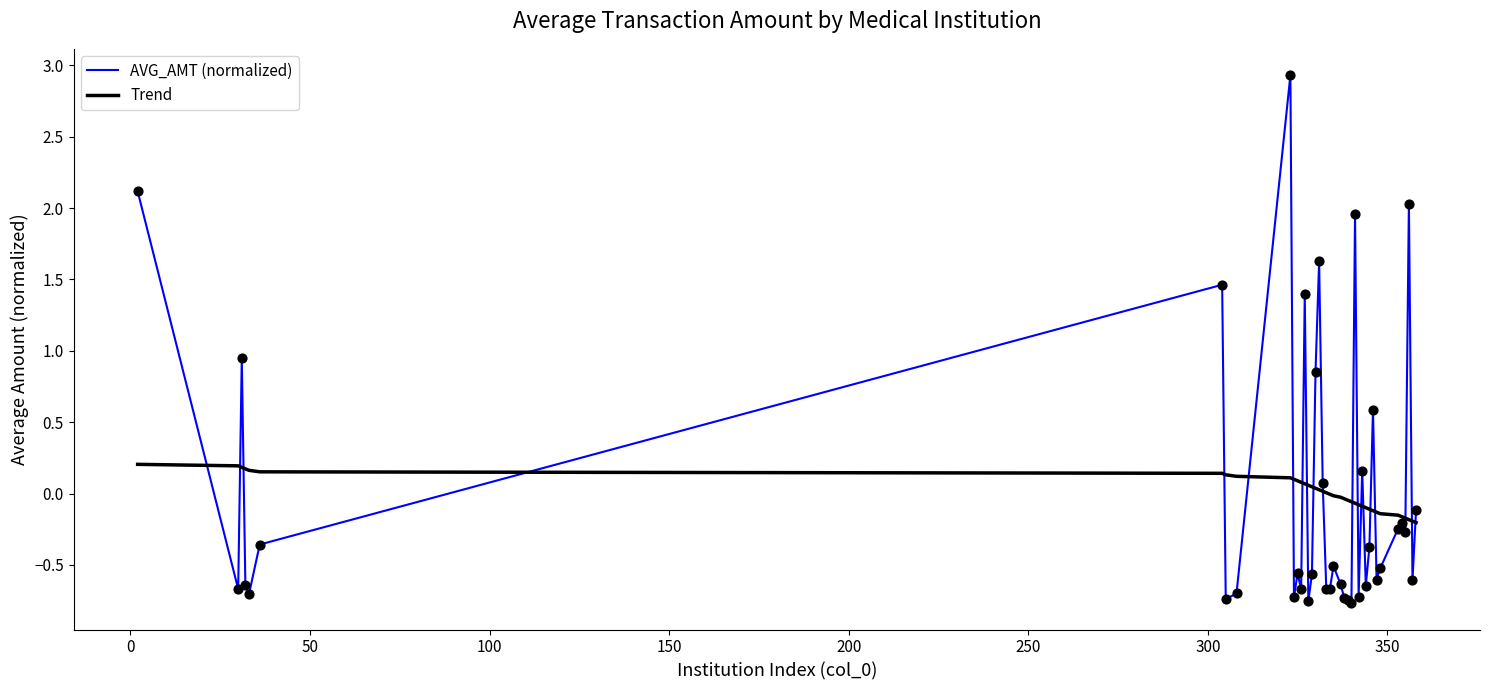

Which series has the widest spread of values?

AVG_AMT (normalized)